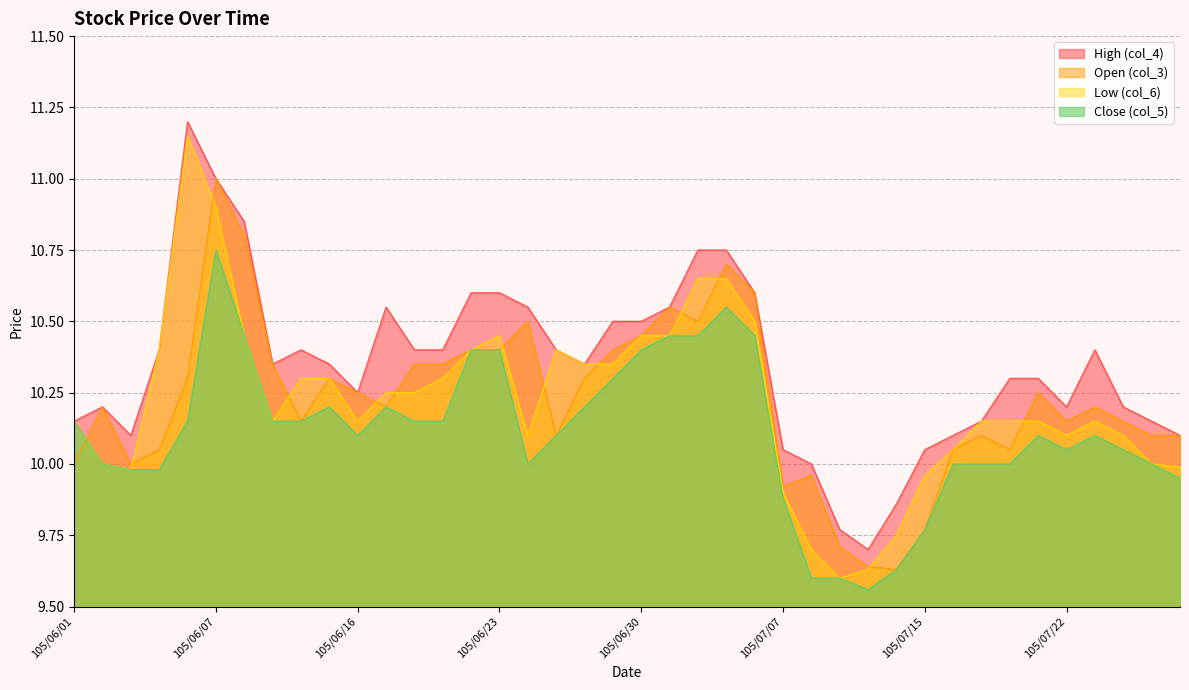

What are all the series names shown in the legend?

High (col_4), Open (col_3), Low (col_6), Close (col_5)